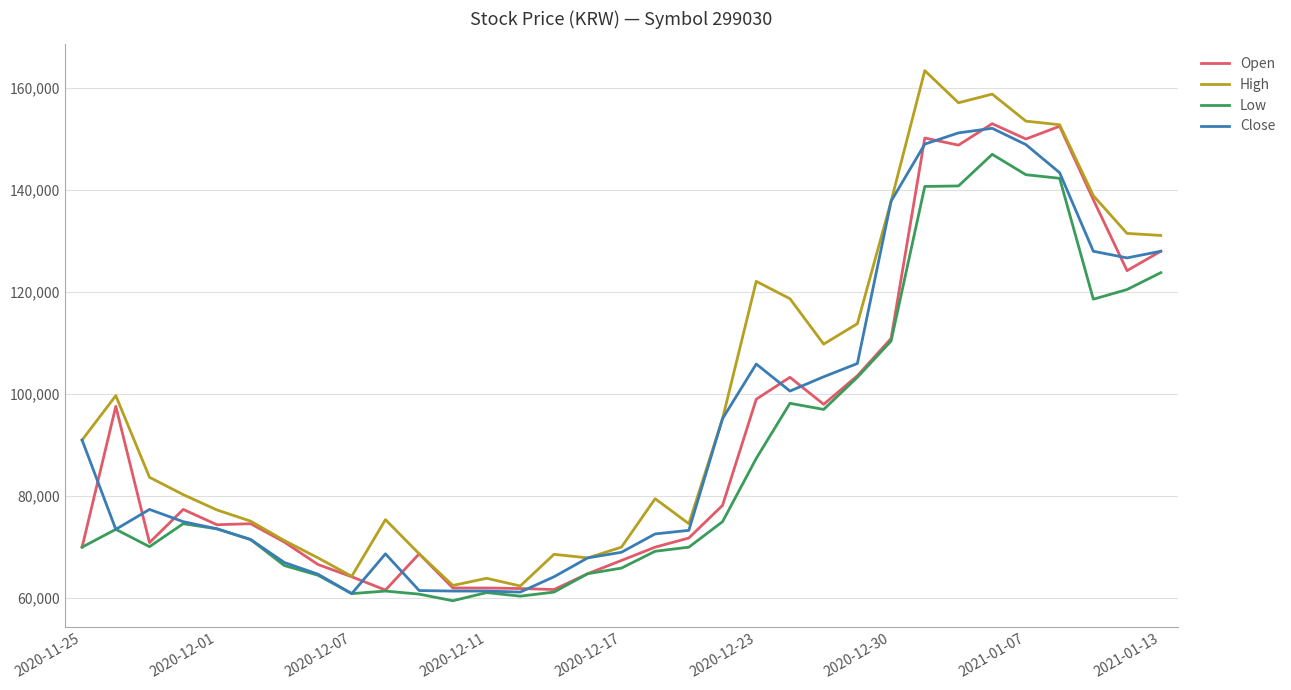

What is the minimum value for Close?

60900